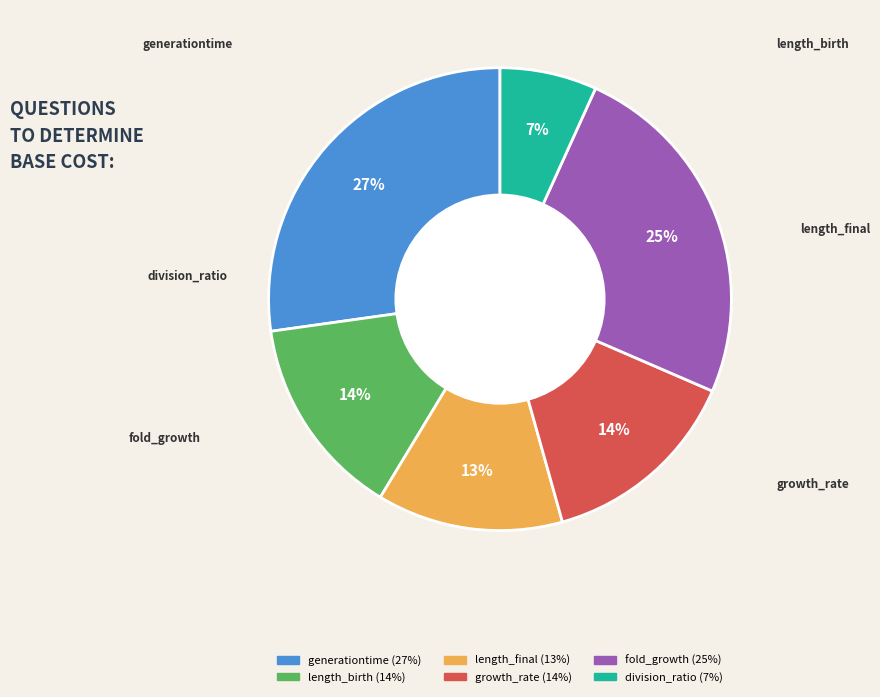

To the nearest percent, what is the combined percentage of length_final and division_ratio?

20%